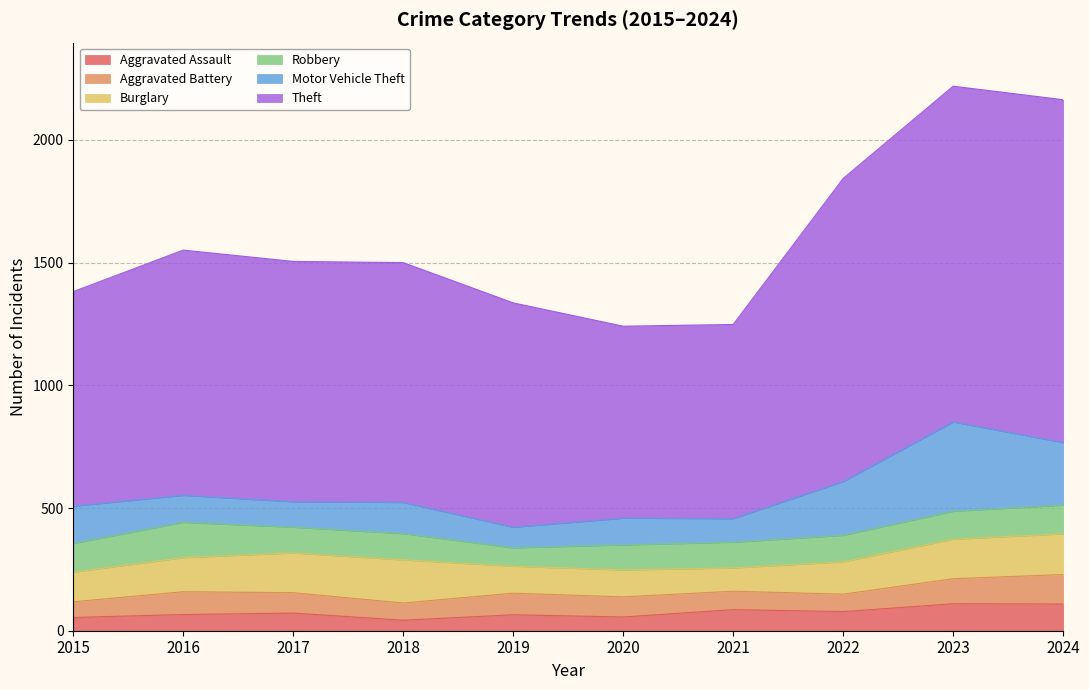

What is the value of the Theft point at the 6th from the left?

782